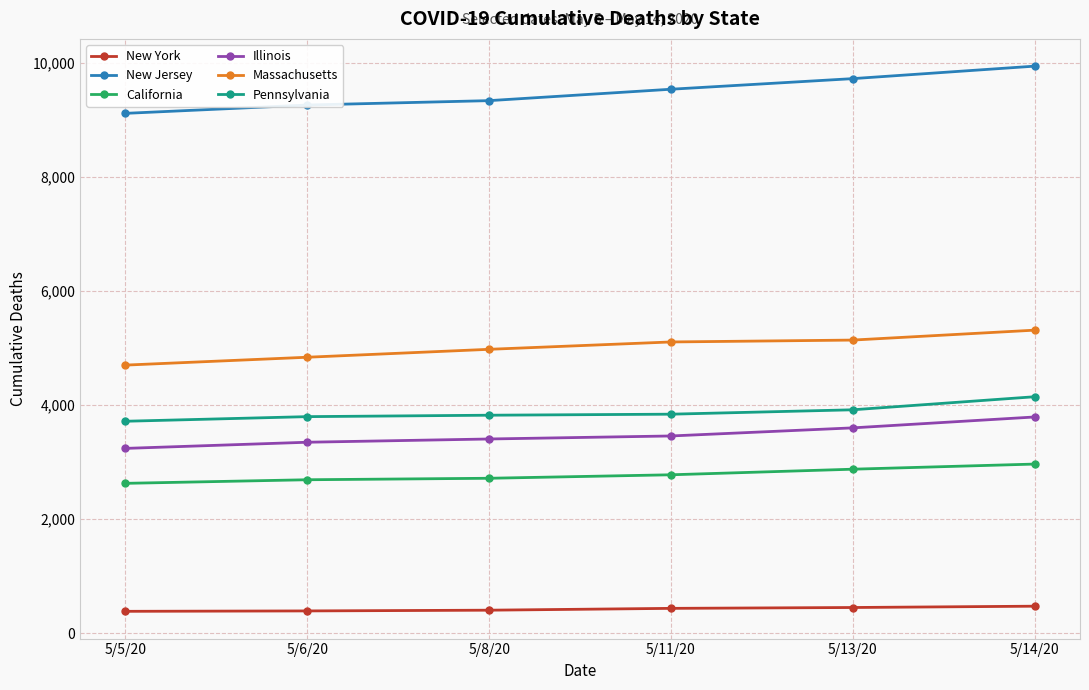

Does the chart display data point markers on the line(s)?

Yes